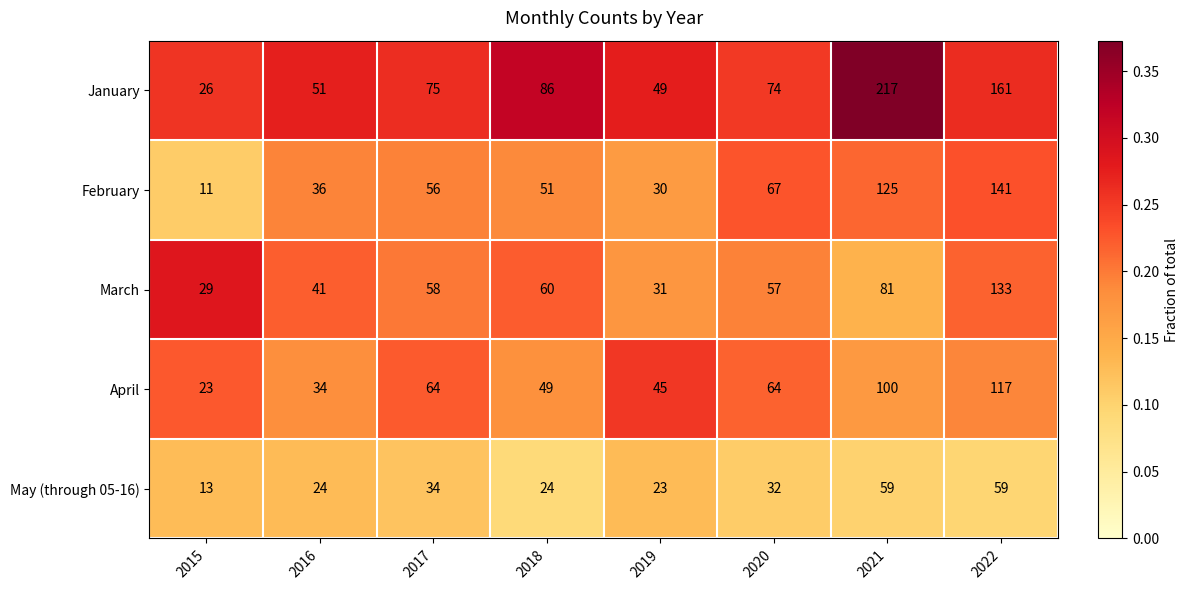

What is the average value of the February series?

65